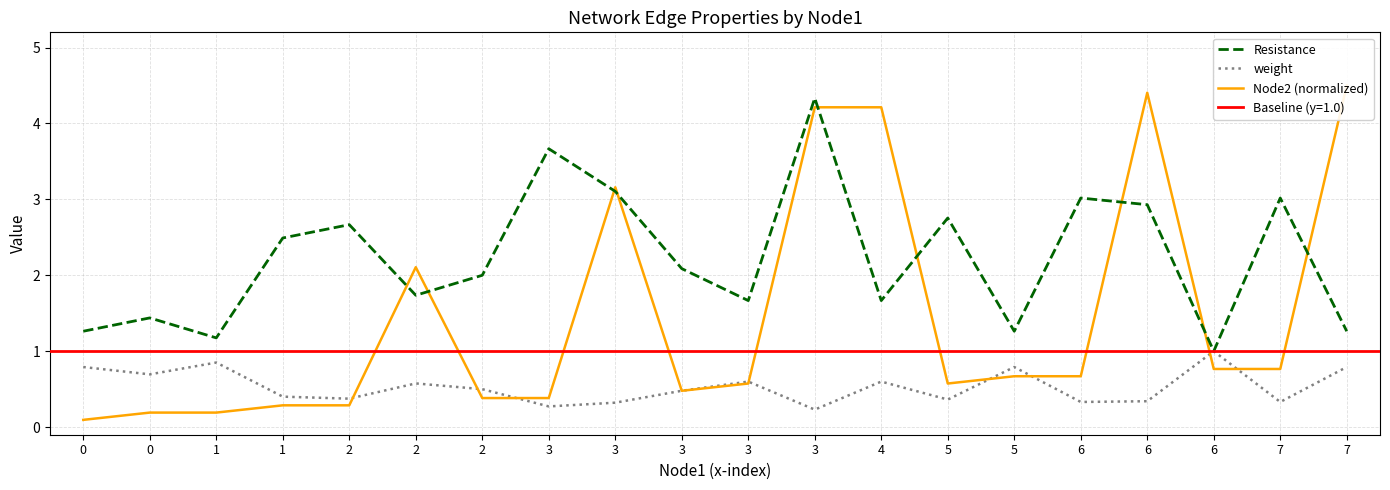

What is the difference between the maximum and minimum values in the weight series?

0.8